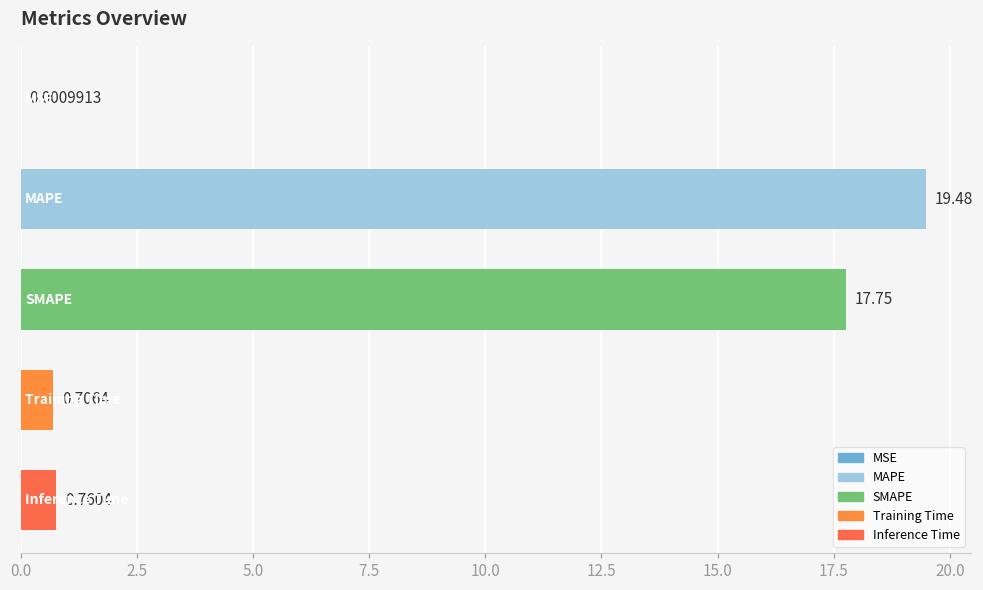

Are the bars horizontal?

Yes